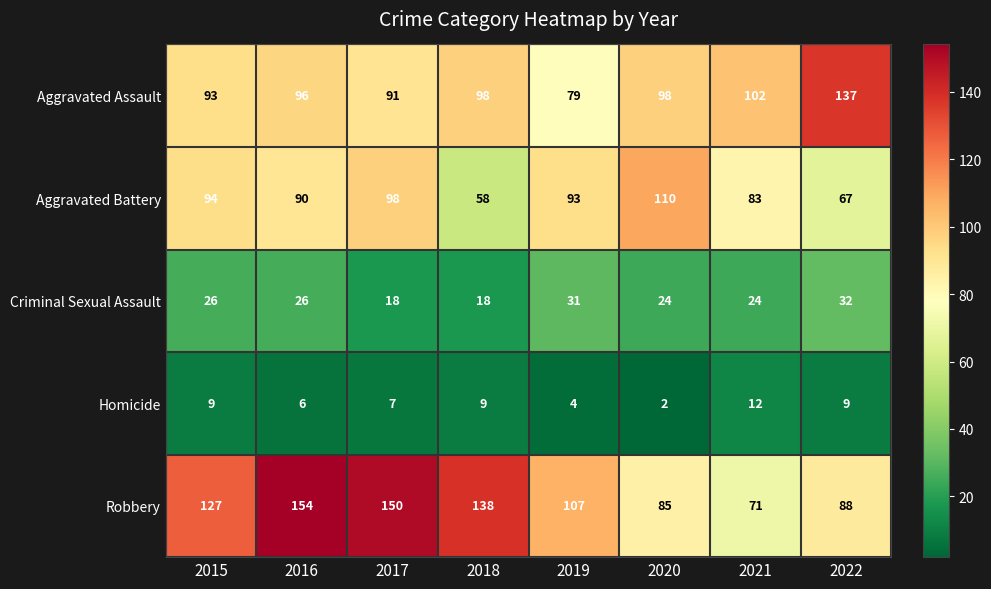

What is the average value of the Homicide series?

7